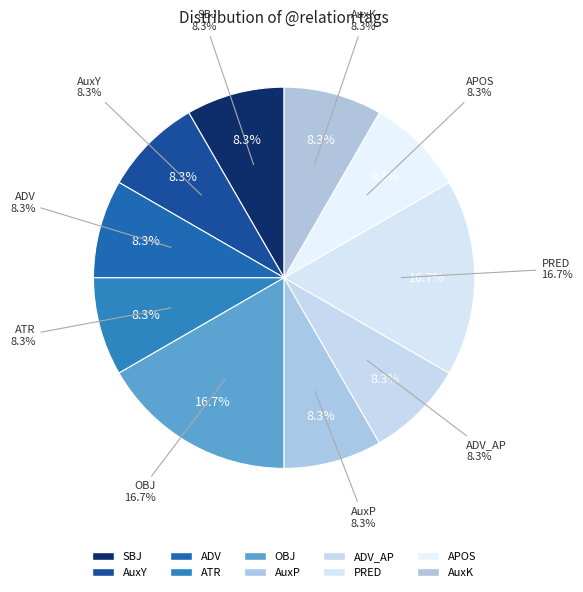

How many slices are in this pie chart?

10